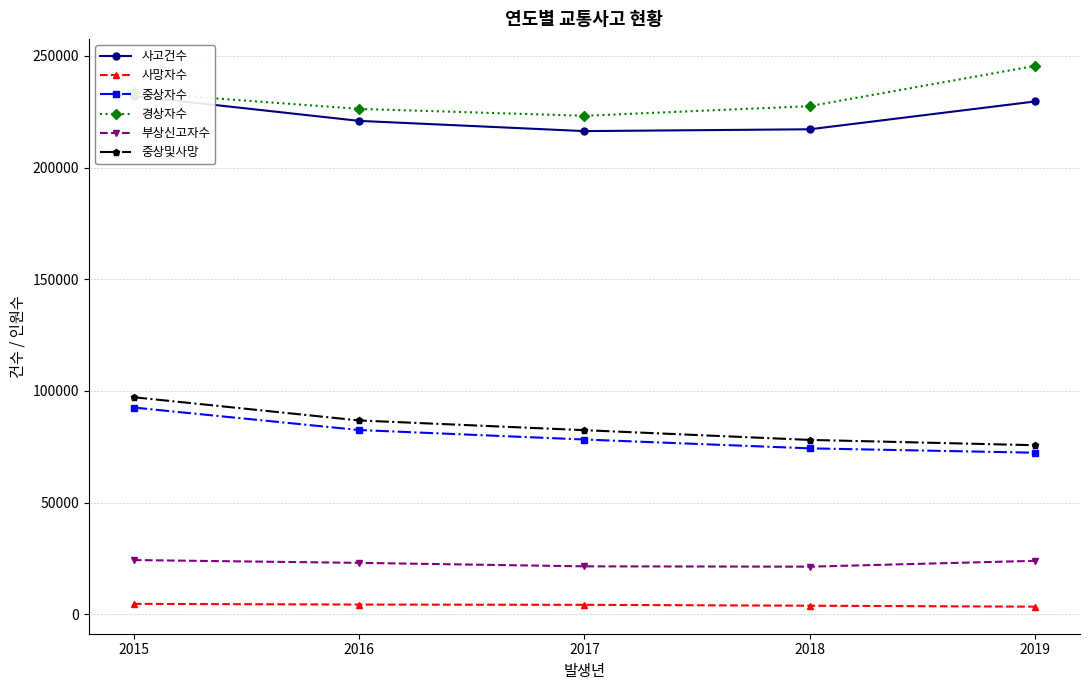

Is it true that 사망자수 equals 4621 at 2015?

True